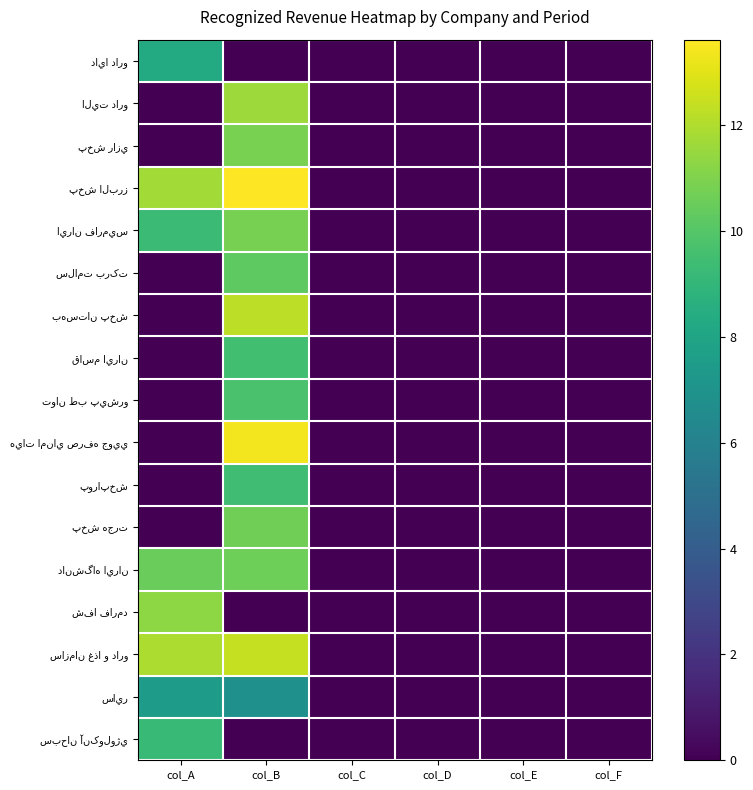

Between col_D and col_C, which is larger?

col_D